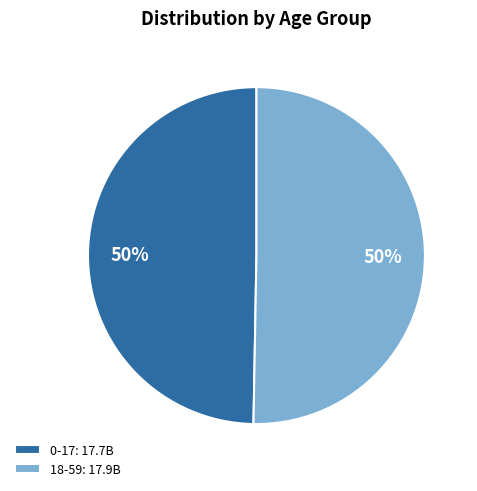

To the nearest percent, what percentage of the pie is 18-59?

50%